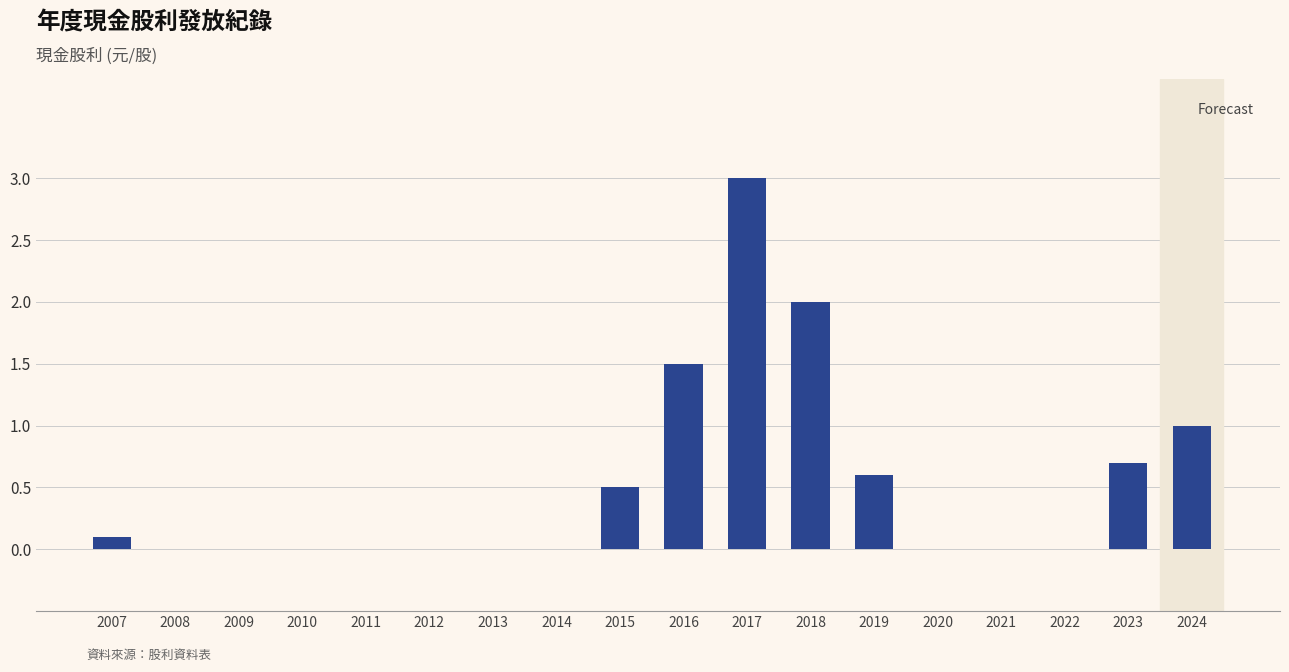

What is the approximate value at 2007?

0.1